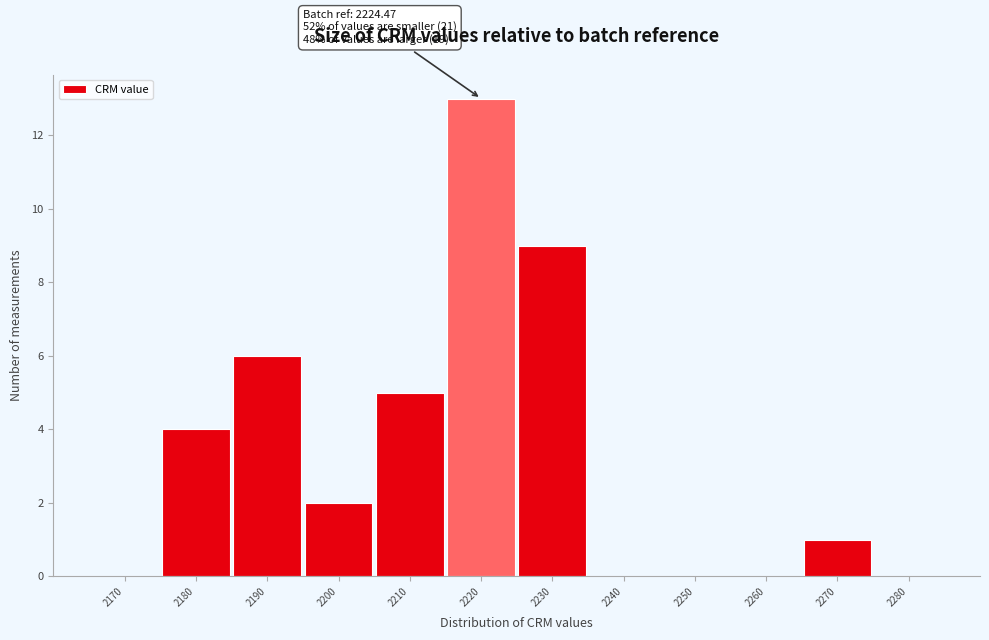

Which range on the x-axis has the tallest bar?

2215 to 2225